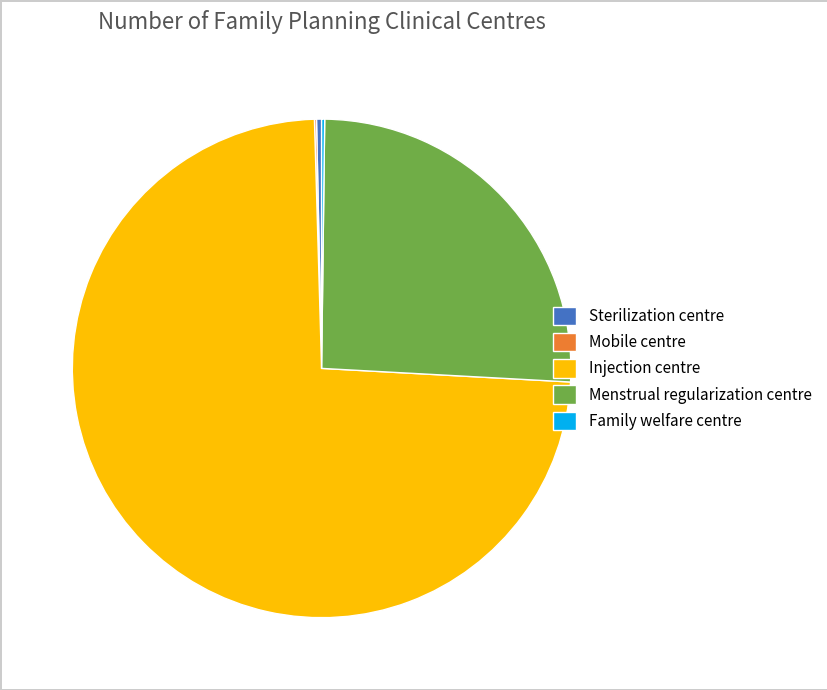

Which category accounts for the majority?

Injection centre